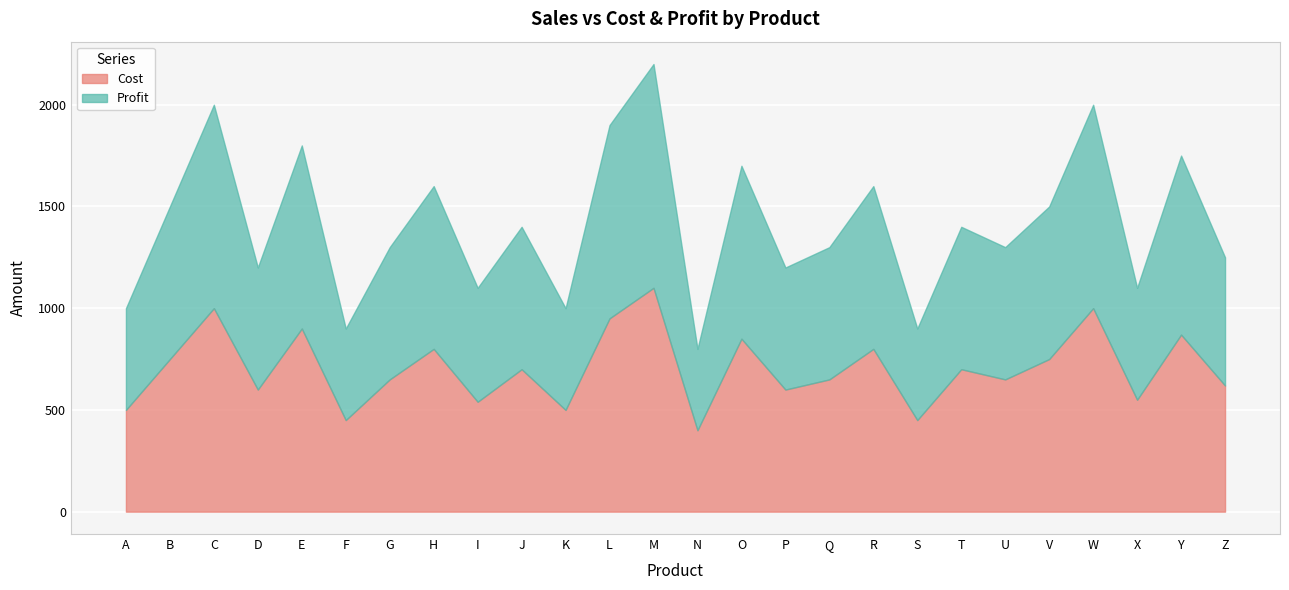

Is it true that Cost equals 182 at D?

False